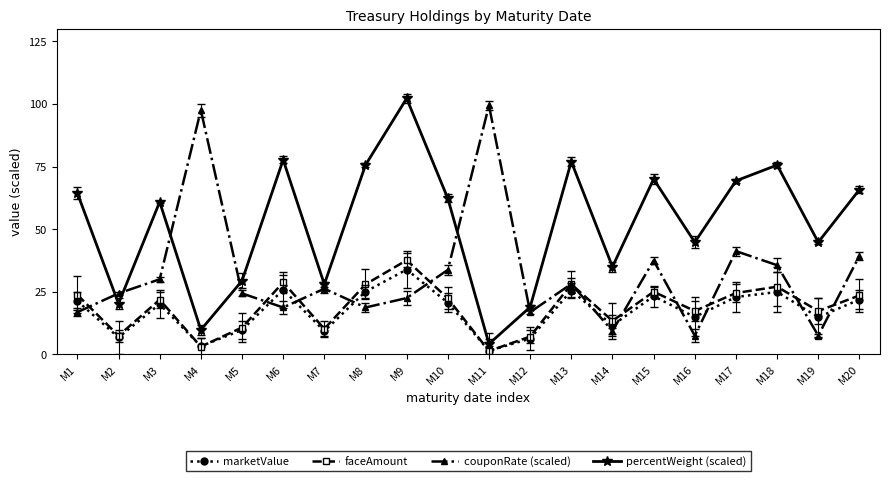

At which label does percentWeight (scaled) reach its minimum?

M11